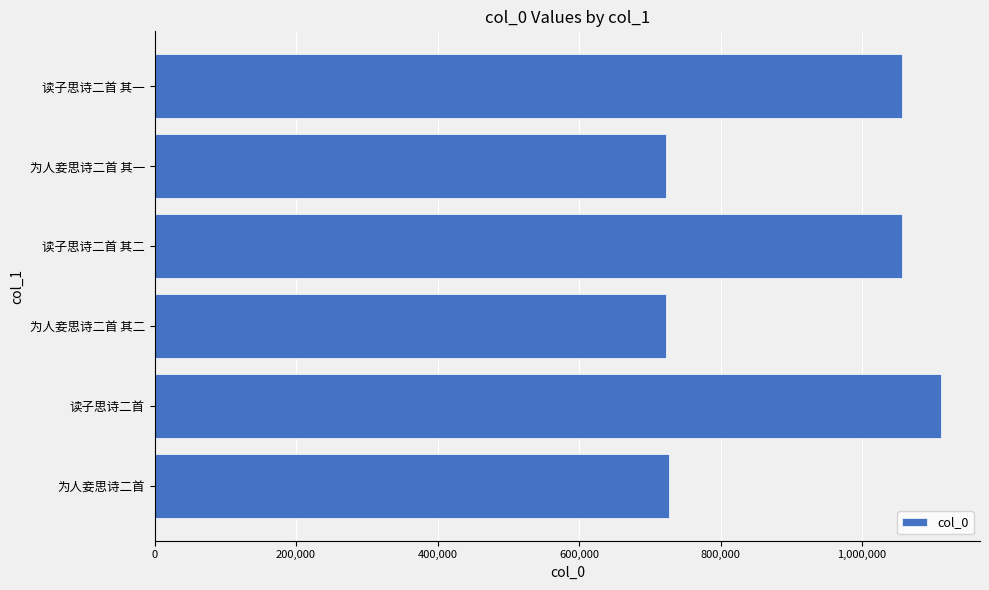

How many categories are shown in the chart?

6